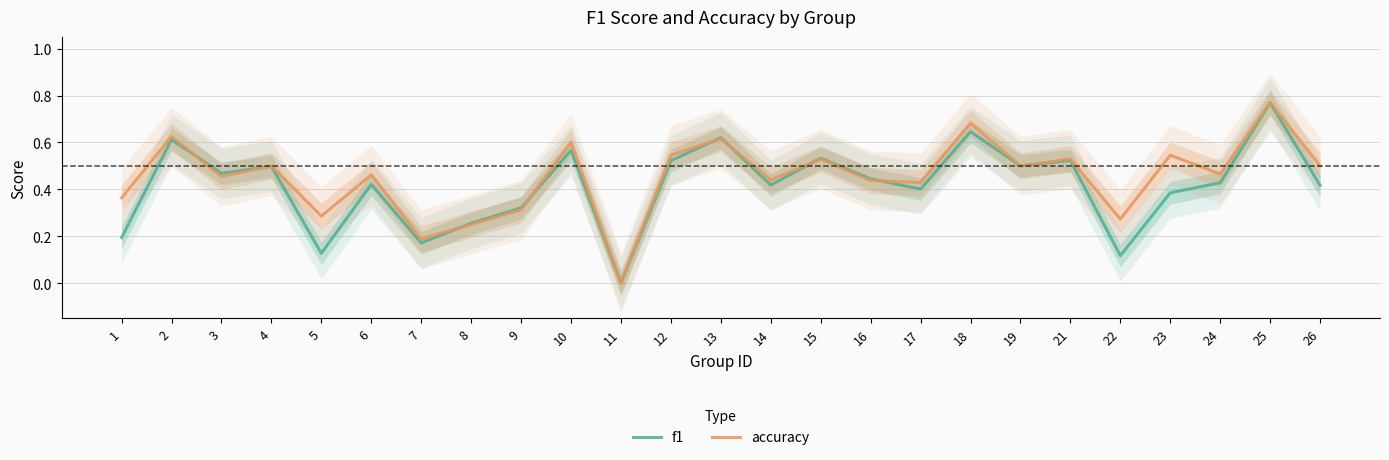

List the labels in order of f1 value, largest first.

25, 18, 13, 2, 10, 15, 21, 12, 19, 4, 3, 16, 24, 6, 14, 26, 17, 23, 9, 8, 1, 7, 5, 22, 11